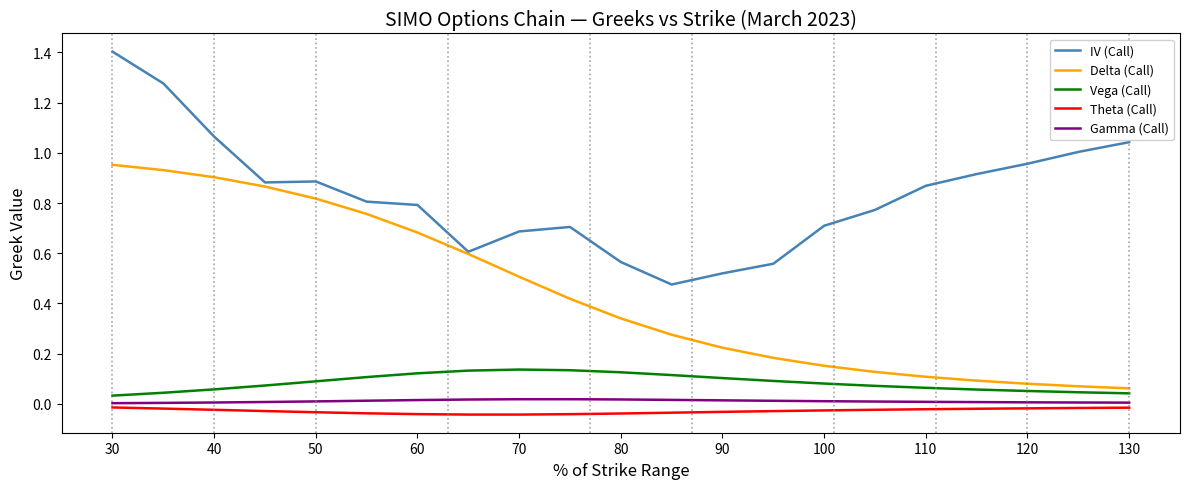

Which series has the largest total across all categories?

IV (Call)